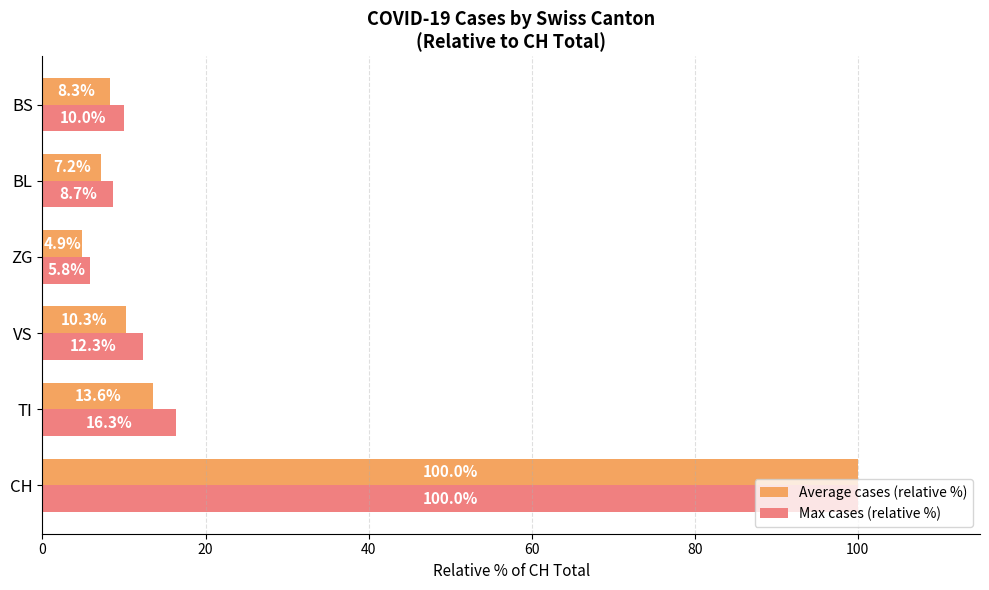

The Average cases (relative %) series shows 13.6 at TI. True or false?

True